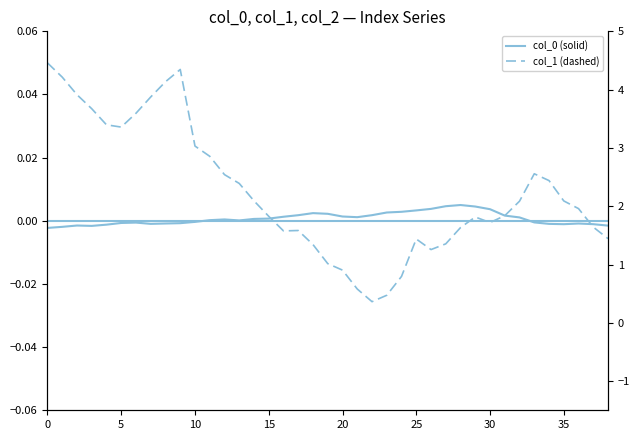

Rank the series by their average value, from lowest to highest.

col_0 (solid), col_1 (dashed)